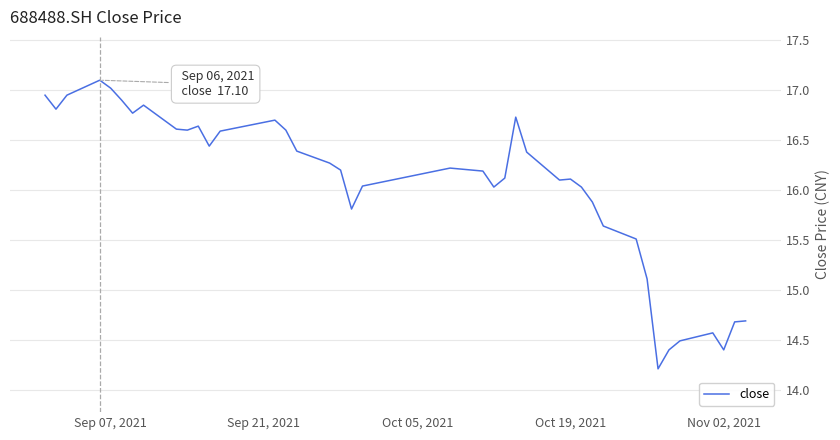

What is the maximum value shown in the chart?

17.1